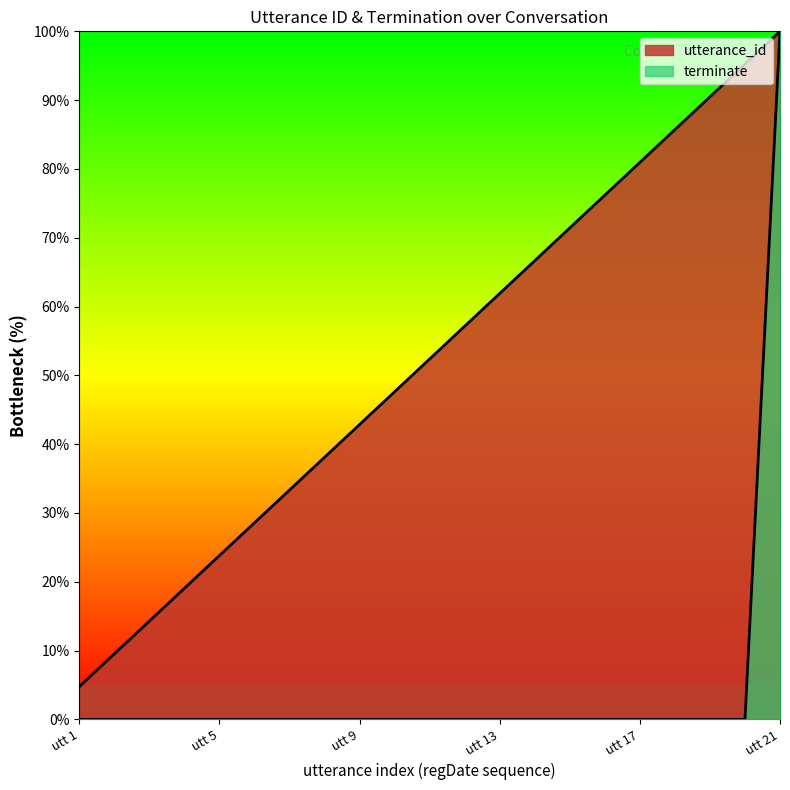

What are all the series names shown in the legend?

utterance_id, terminate